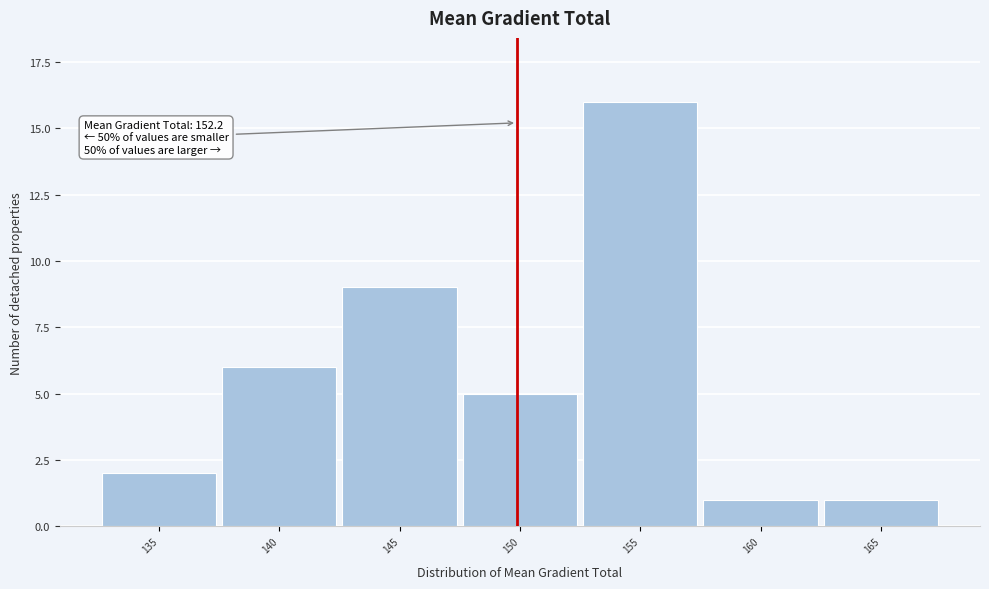

Reading right to left, list all the values displayed in this chart.

165=1	160=1	155=16	150=5	145=9	140=6	135=2